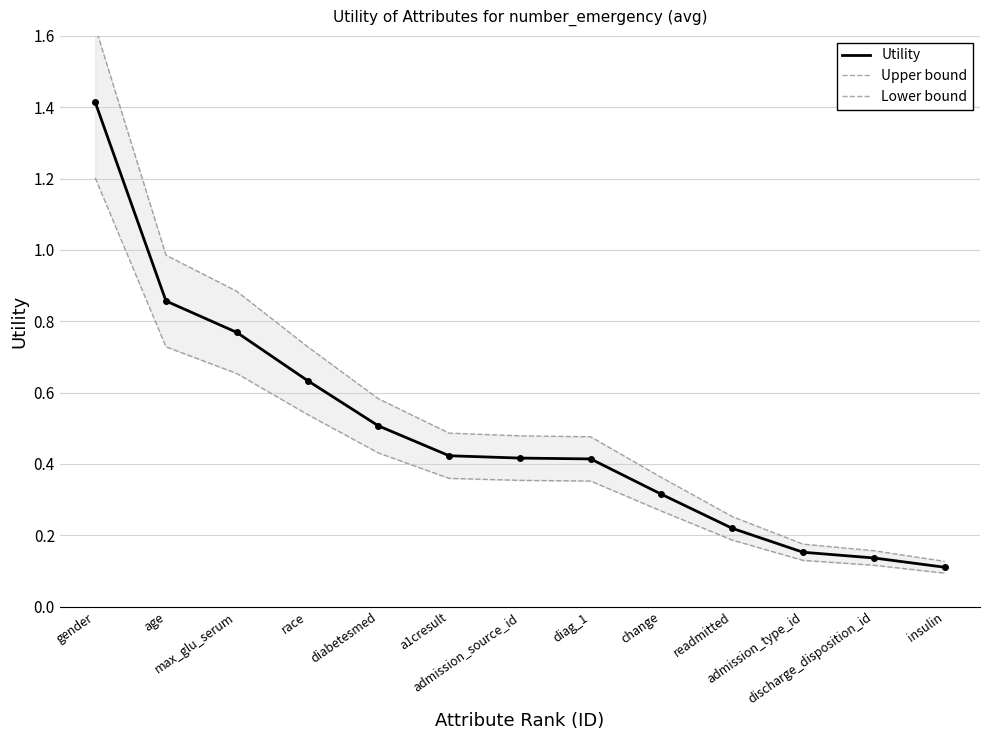

List the series in order of their overall mean, highest first.

Upper bound, Utility, Lower bound